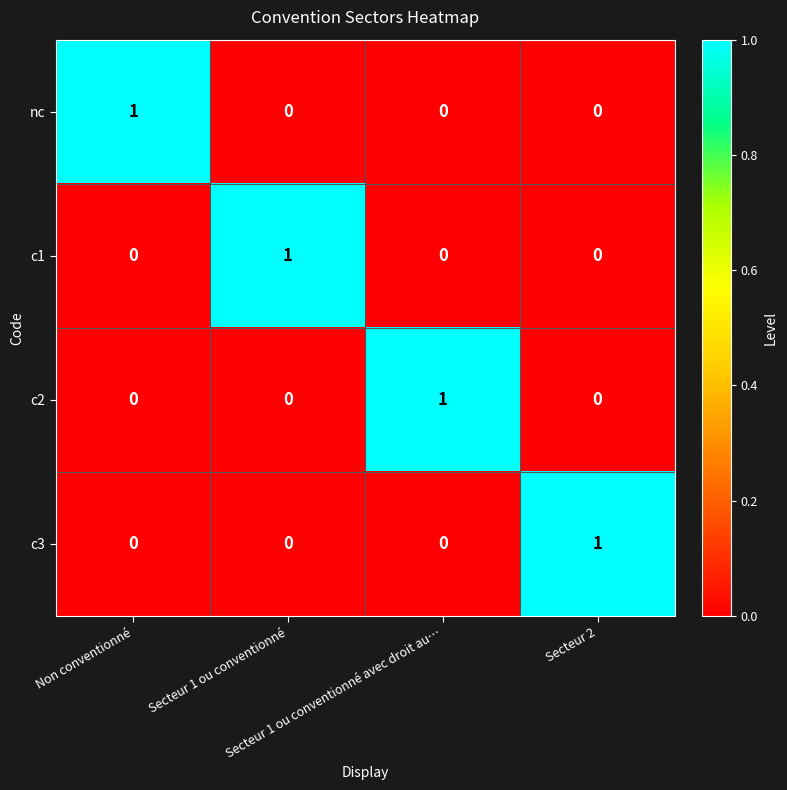

How many c1 values are between 0 and 1?

4